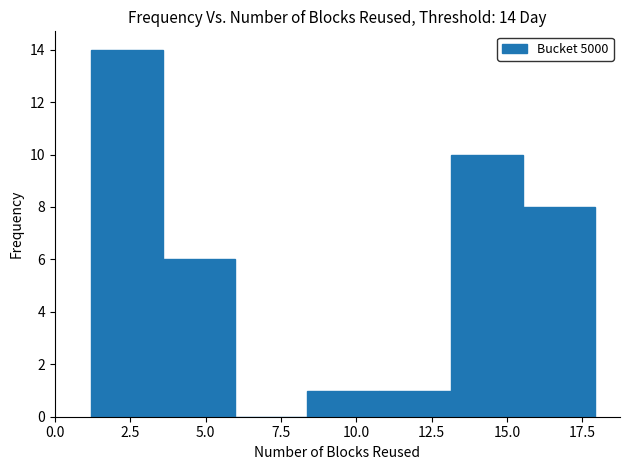

Which range on the x-axis has the tallest bar?

1.0 to 3.5